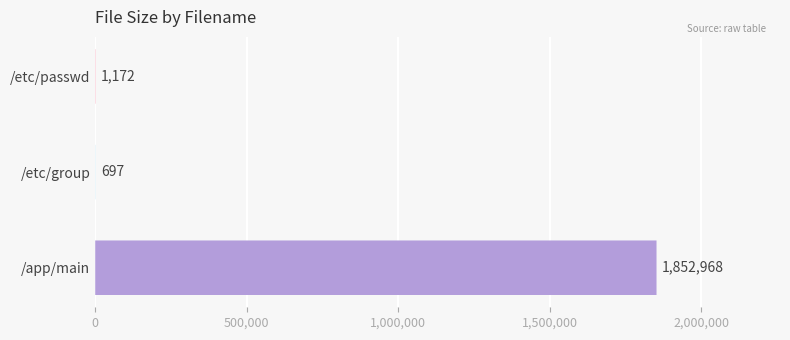

What is the greatest value displayed?

1852968